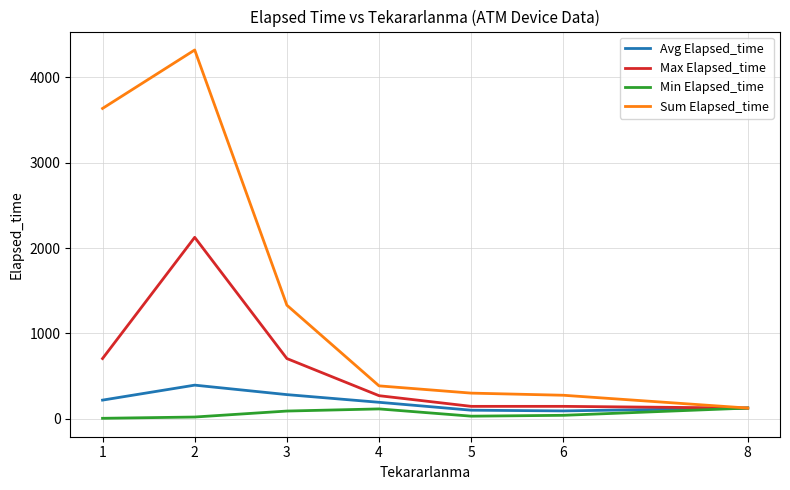

What is the sum of all Max Elapsed_time values?

4220.0